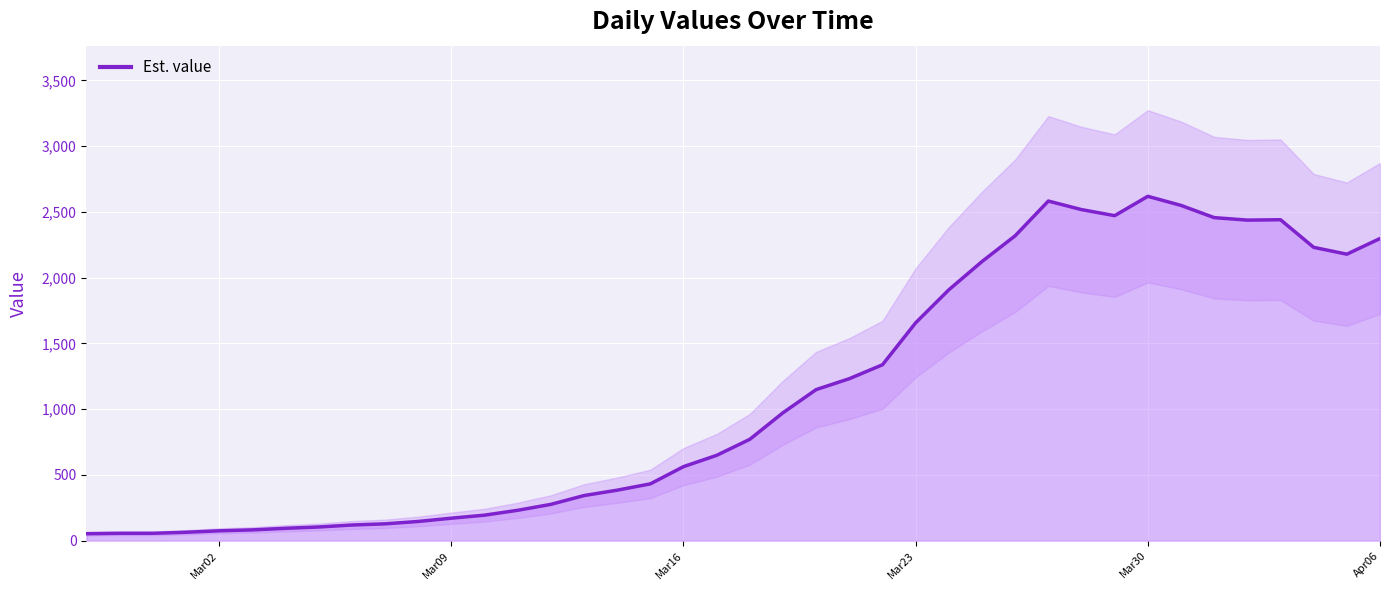

How many interior local valleys (lower than both neighbors) does the data have?

3